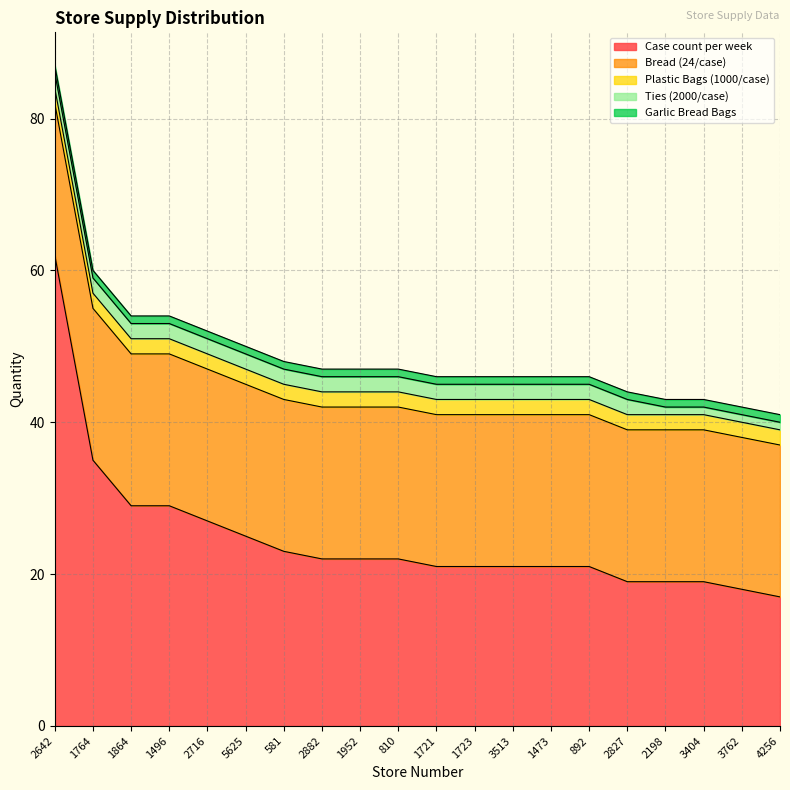

What is the label of the 16th point from the left?

2827